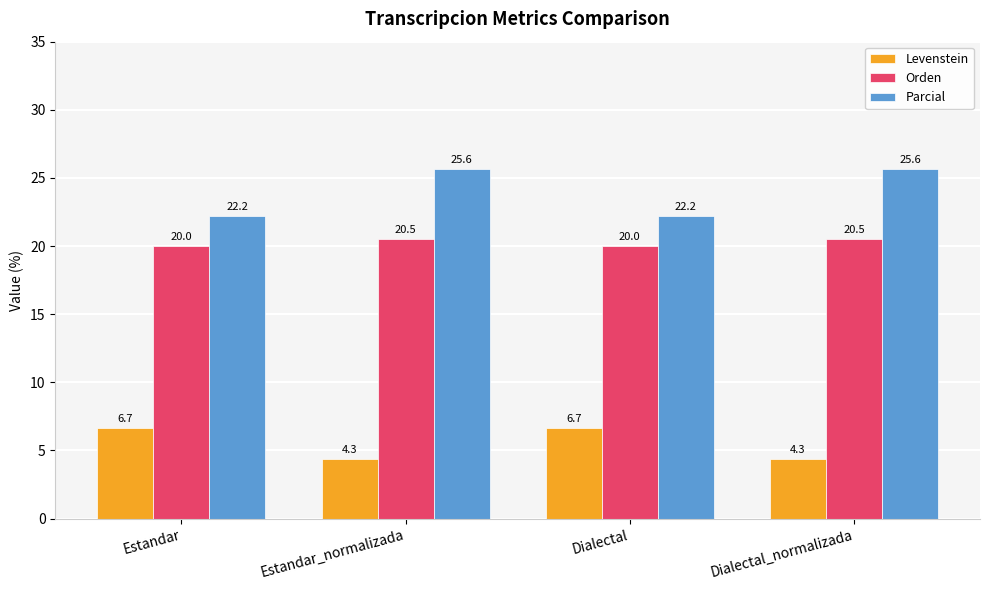

How many distinct data groups are displayed?

3